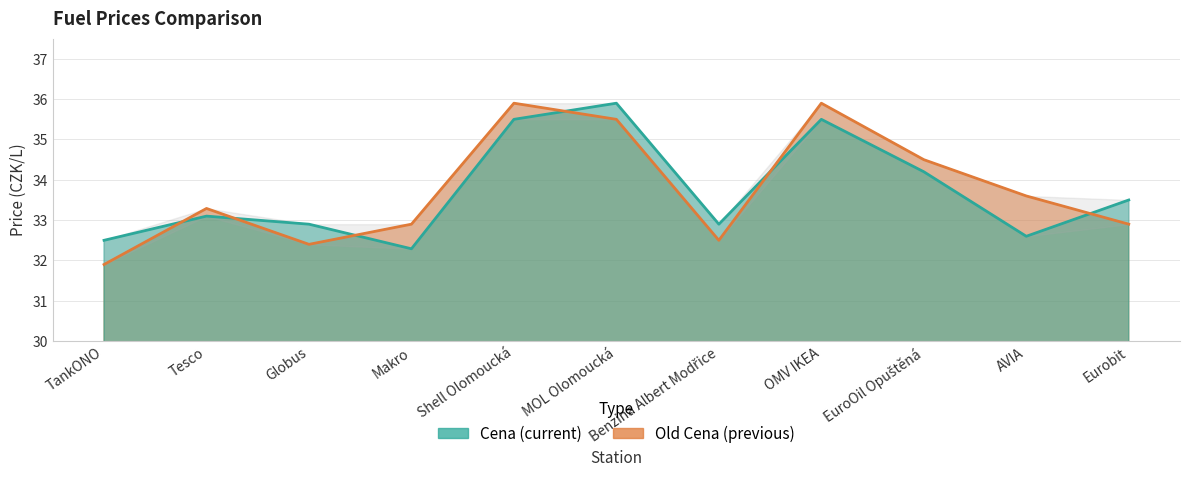

Is the value of Old Cena at MOL Olomoucká greater than the value of Cena at Tesco?

Yes